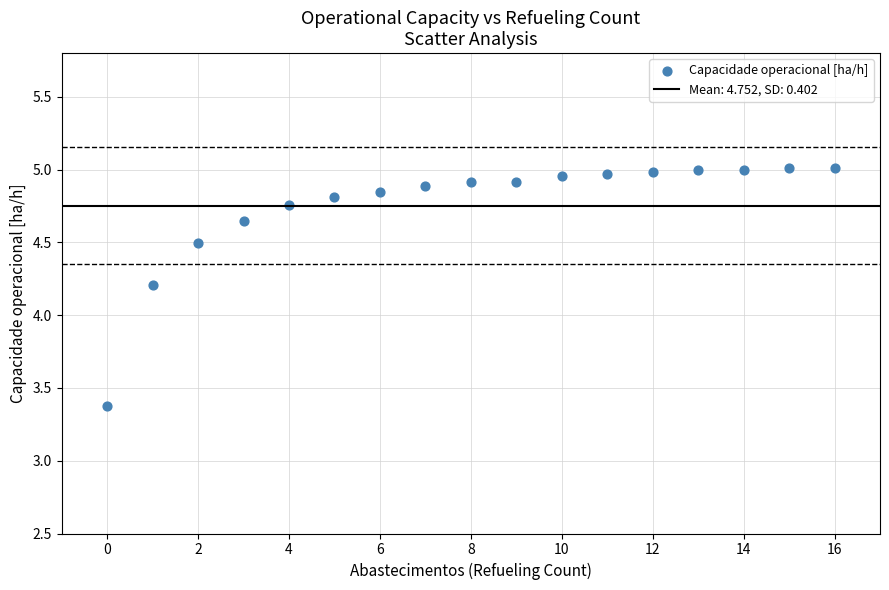

What is the range of Y values (max minus min)?

1.6